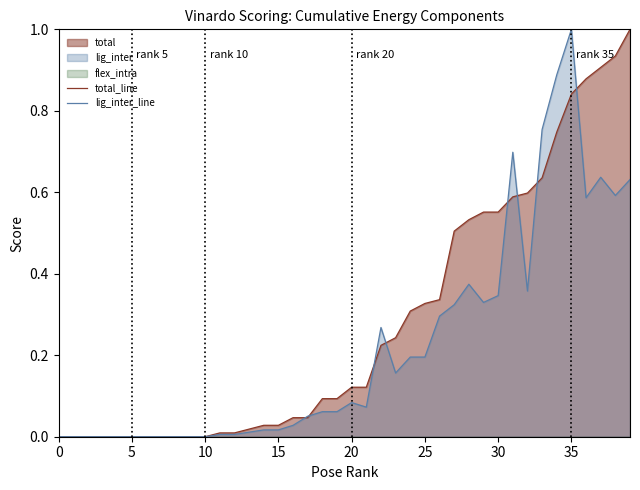

True or false: lig_inter_line has more than 1 interior local peaks.

True